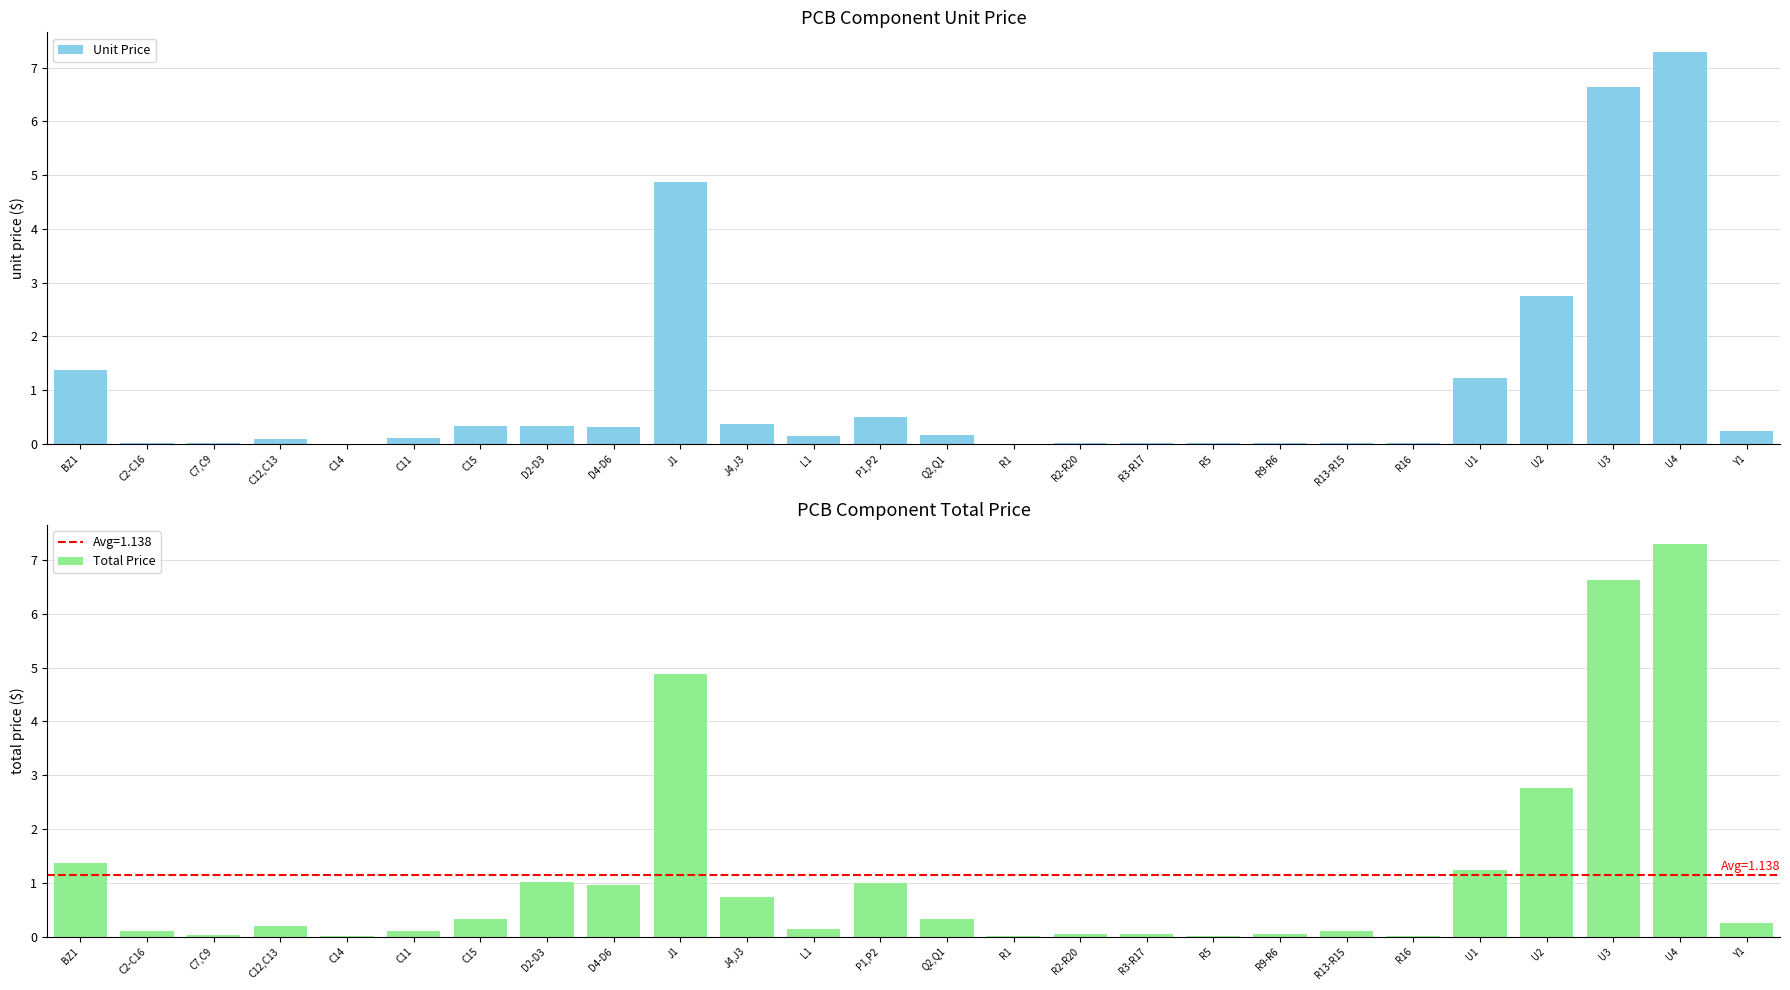

Between Q2,Q1 and R13-R15, which is larger?

Q2,Q1